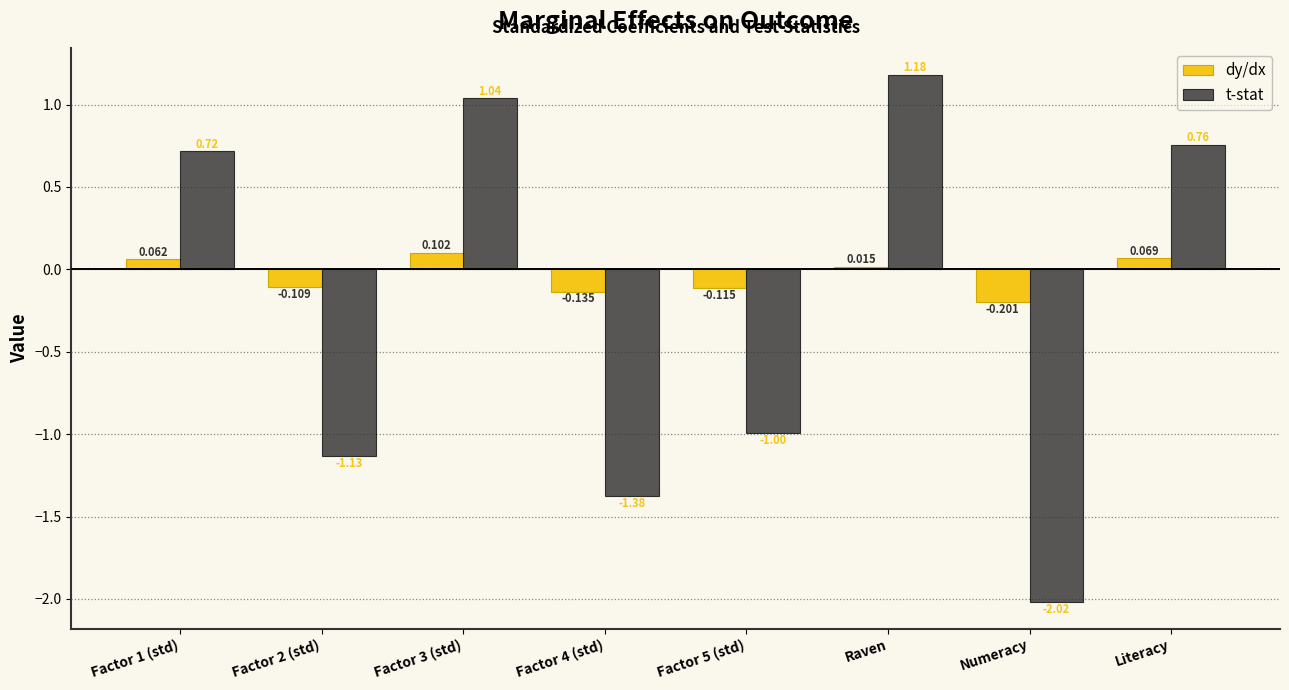

How many bars are there in total?

16